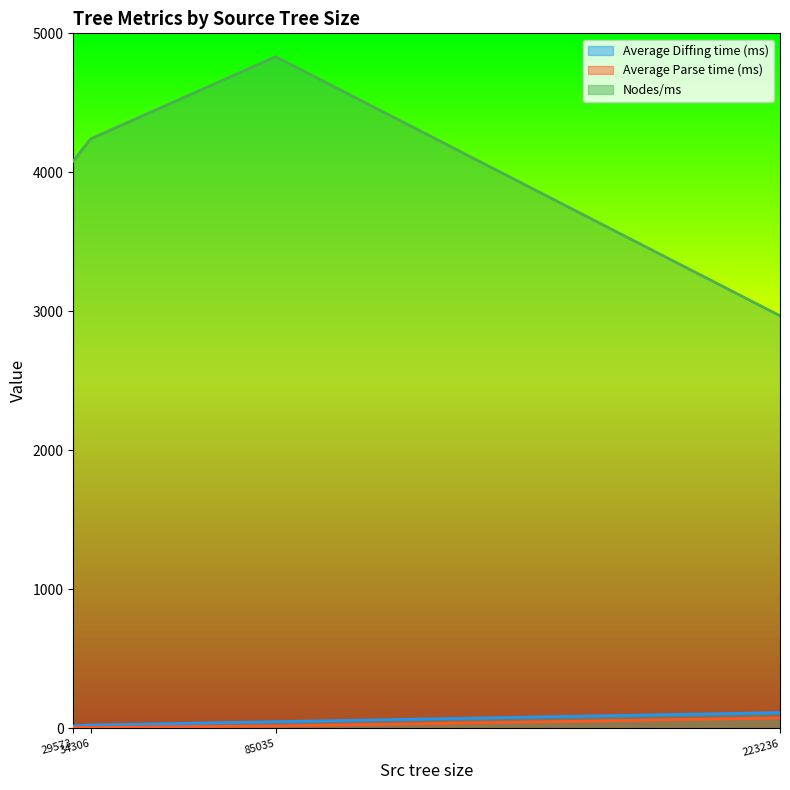

Which series has the largest total across all categories?

Nodes/ms